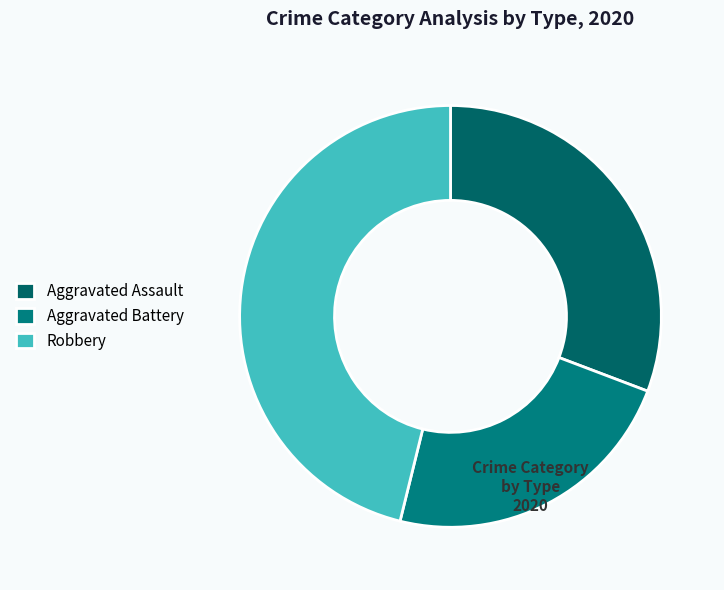

Approximately how many times larger is the value at Robbery compared to Aggravated Battery?

2.0